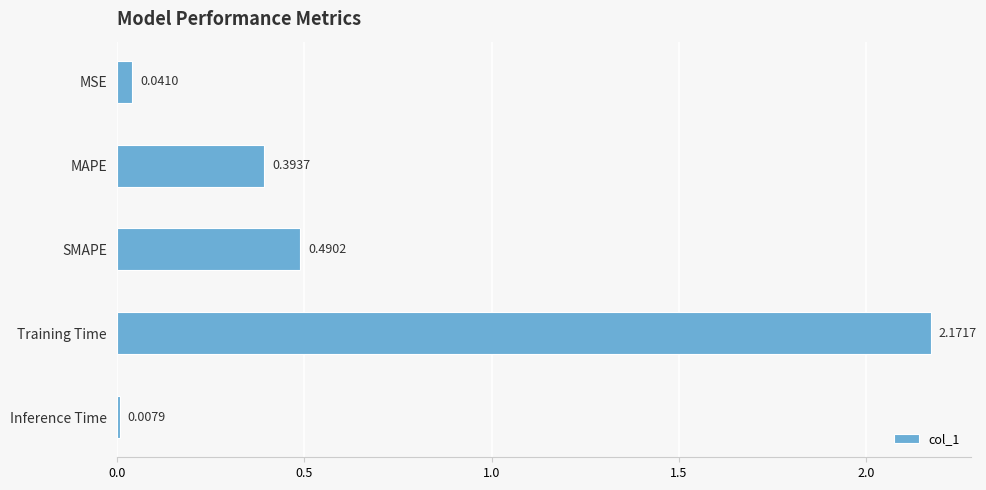

What is the change in value from Training Time to Inference Time?

-2.2